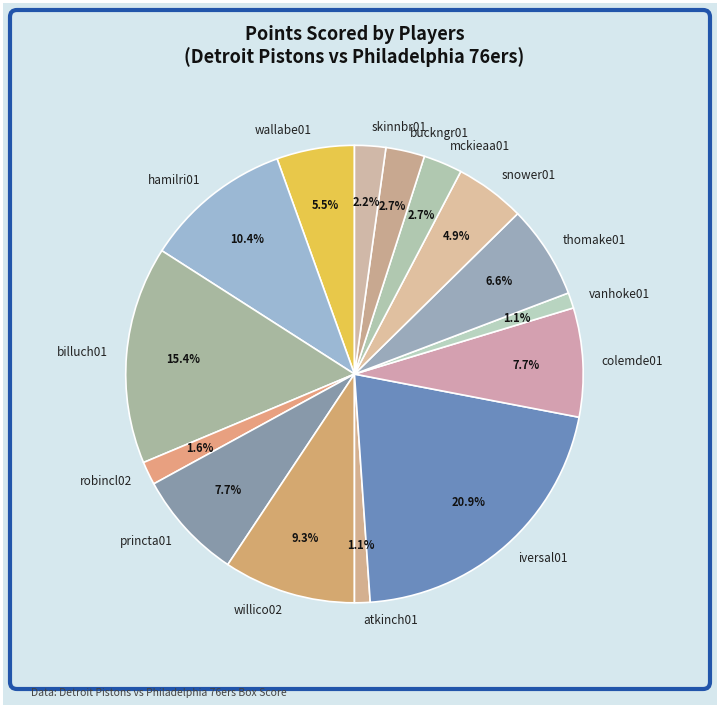

Which slice is the largest?

iversal01